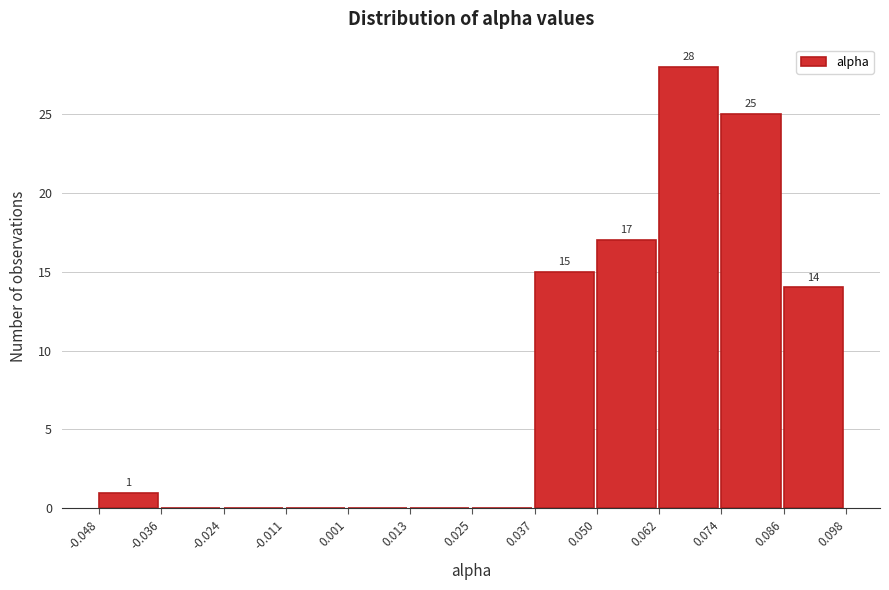

Over which range of the x-axis is the bar tallest?

0.062 to 0.074